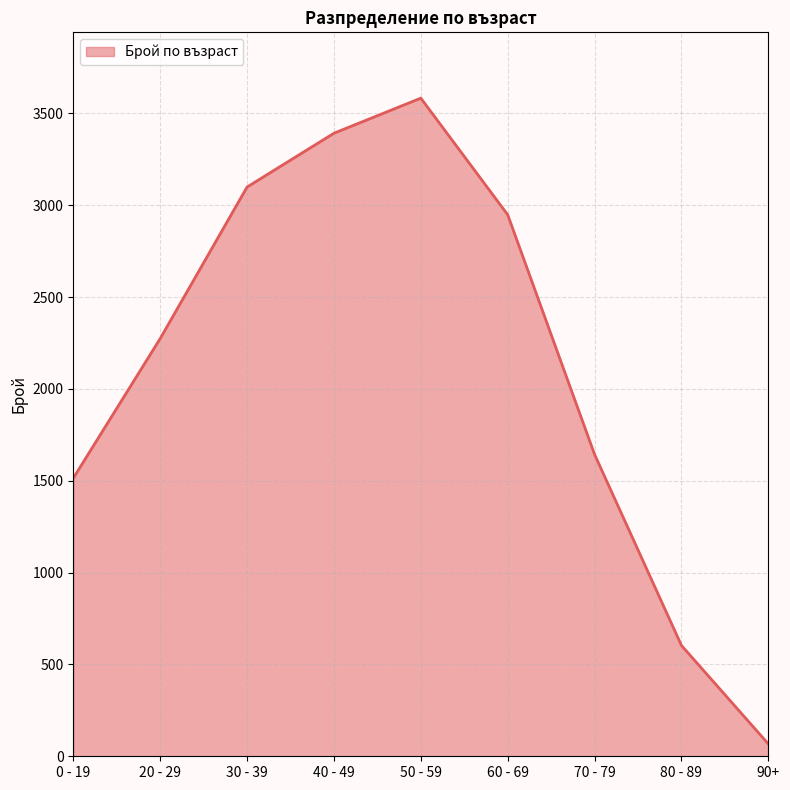

At which category does the chart reach its peak across all series?

50 - 59